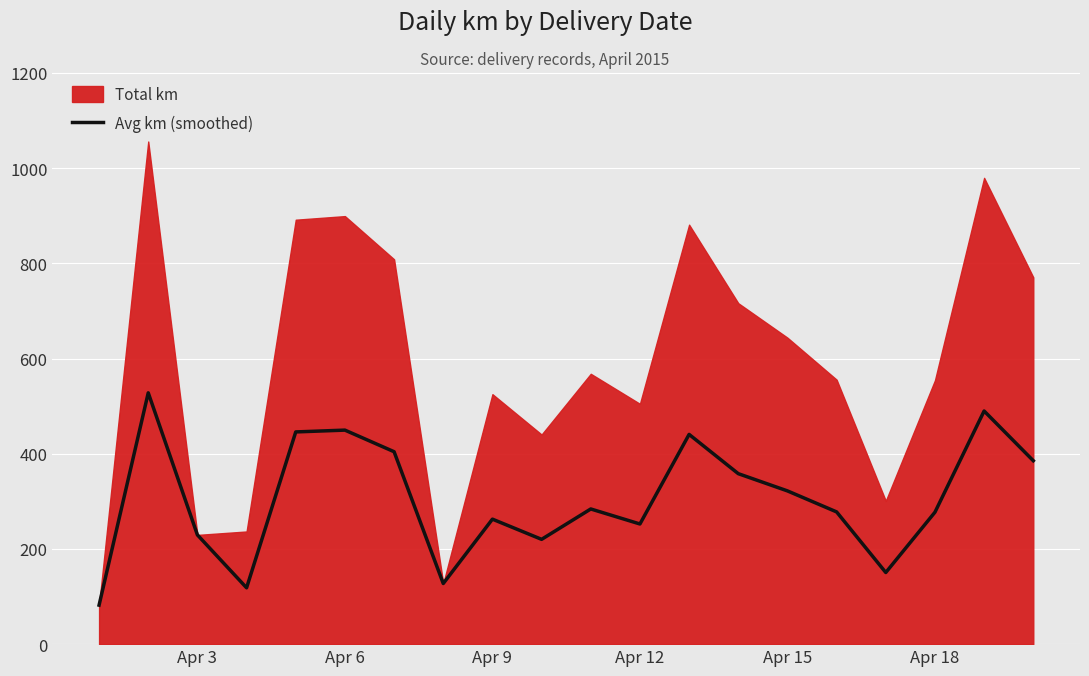

What is the minimum value for Avg km (smoothed)?

81.9